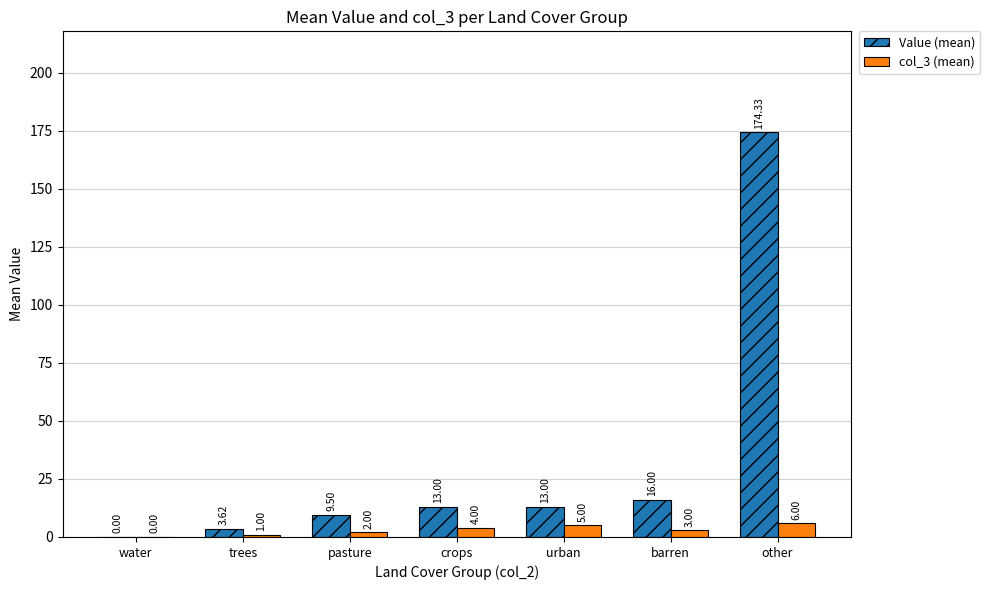

Does the chart contain stacked bars?

No